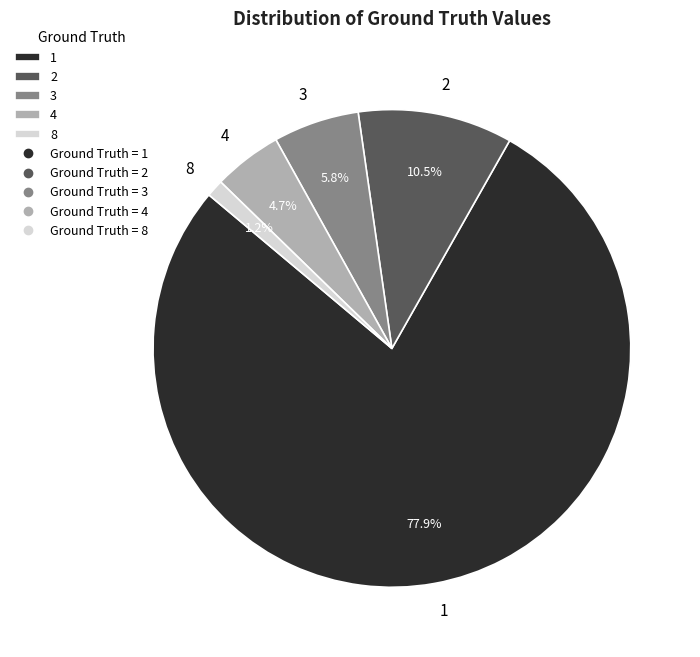

True or false: 8 accounts for 7% of the total.

False